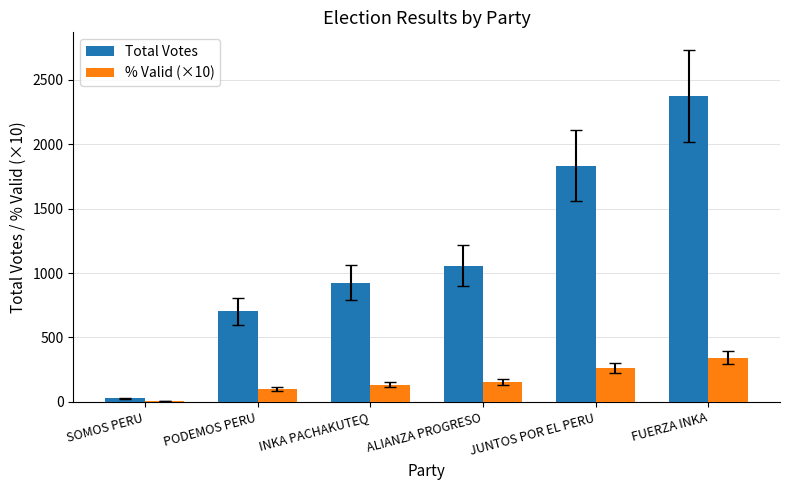

Is the value of Total Votes at ALIANZA PROGRESO greater than the value of % Valid (×10) at FUERZA INKA?

Yes